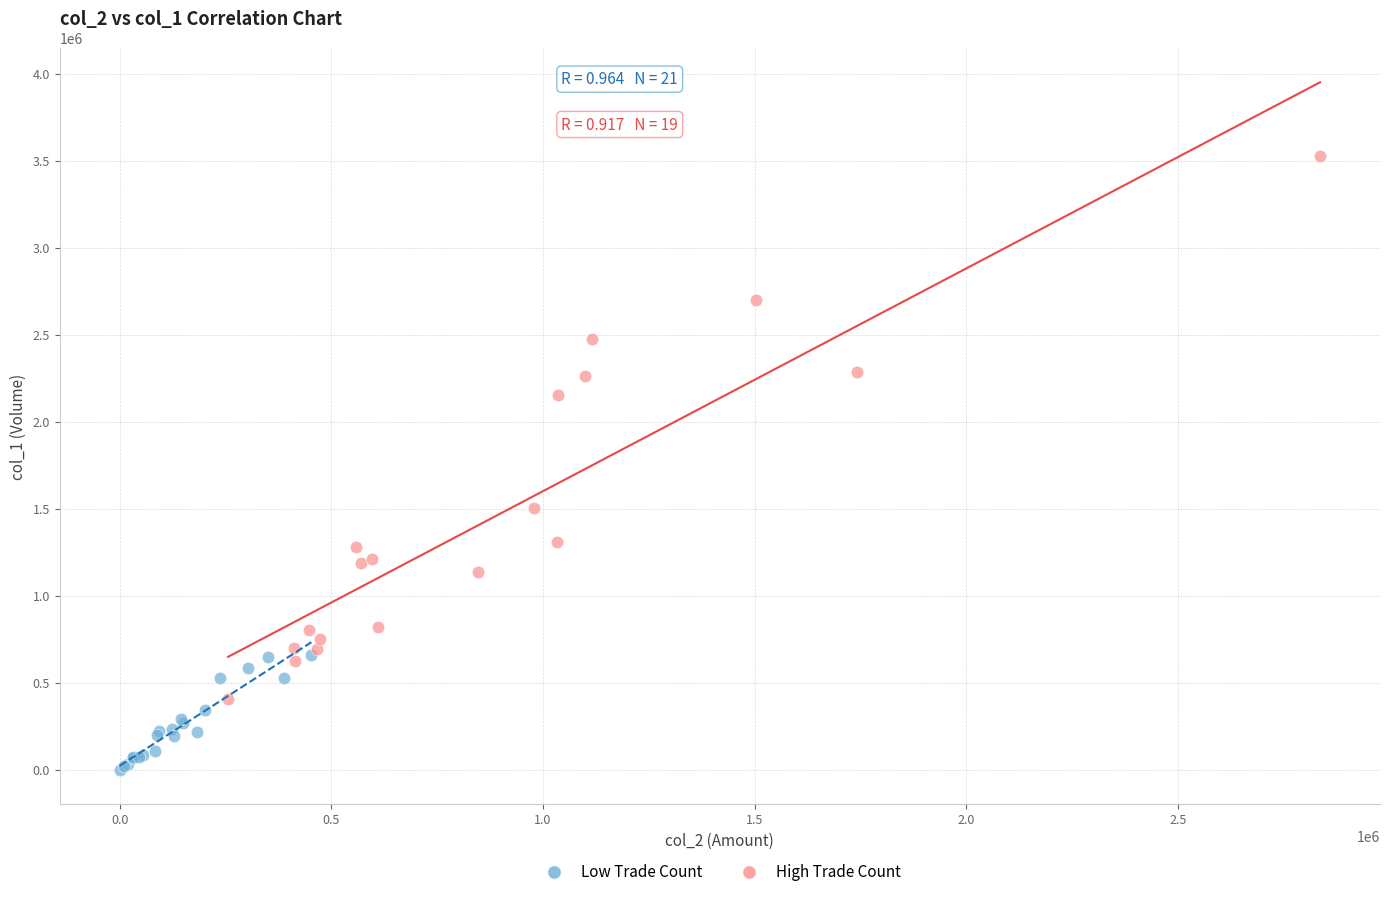

Which series contains the highest Y value?

High Trade Count